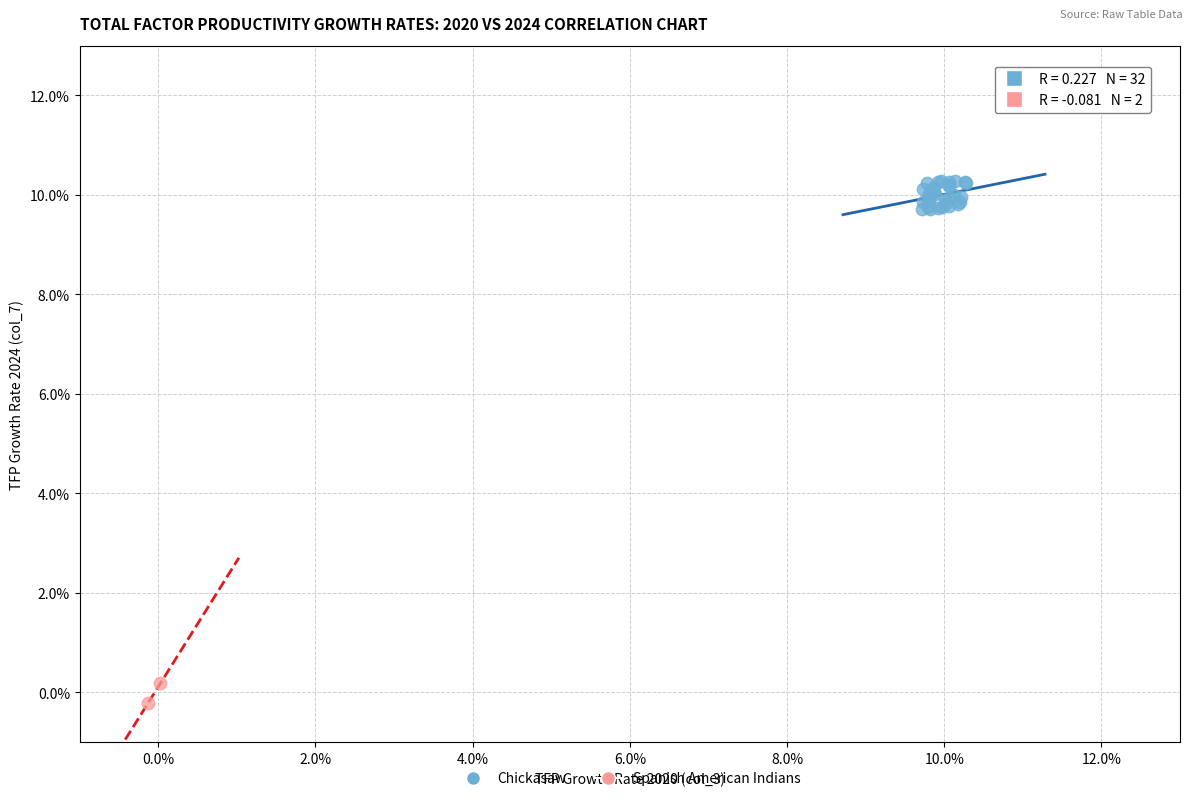

Which series has the widest spread of Y values?

Chickasaw